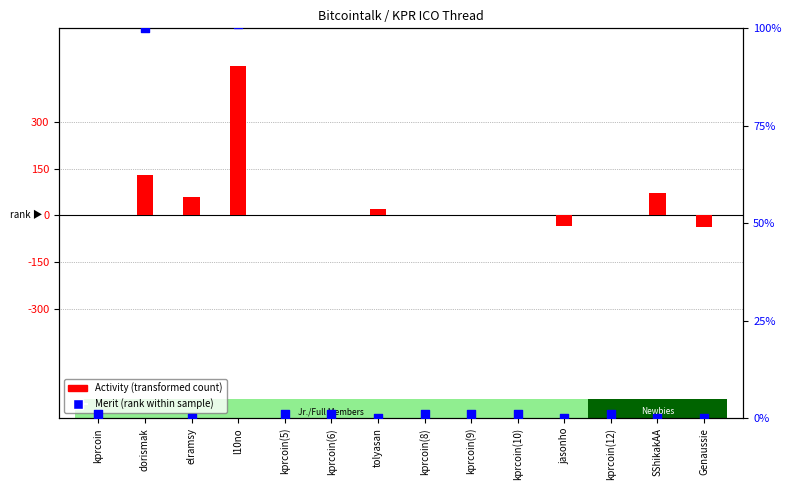

Which series has the largest total across all categories?

Activity (transformed)